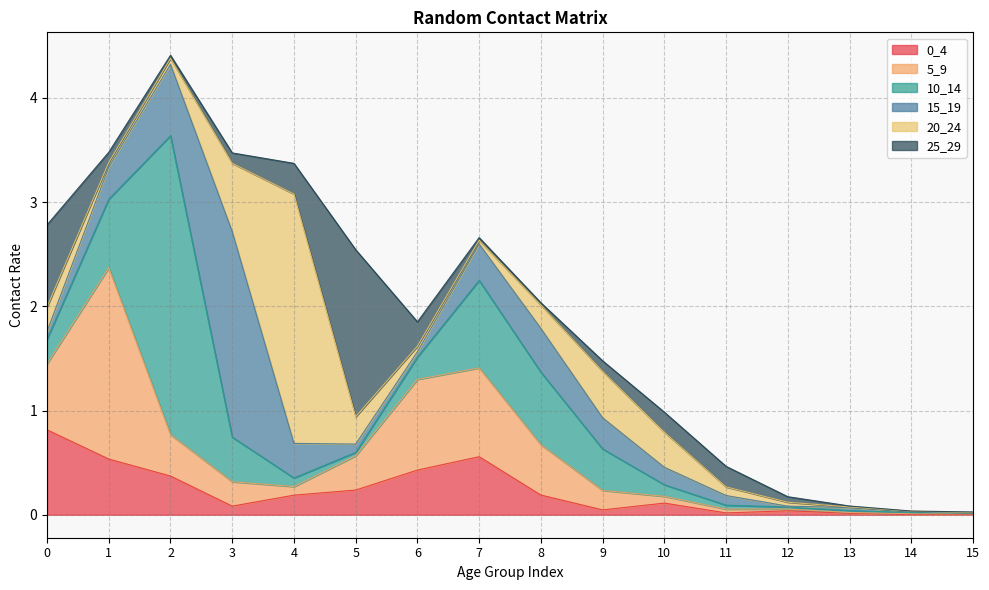

What is the highest value of the 5_9 series?

1.8